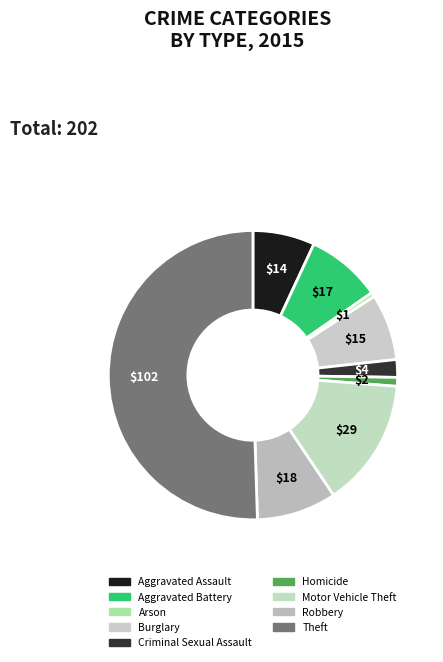

What is the largest slice in the pie chart?

Theft